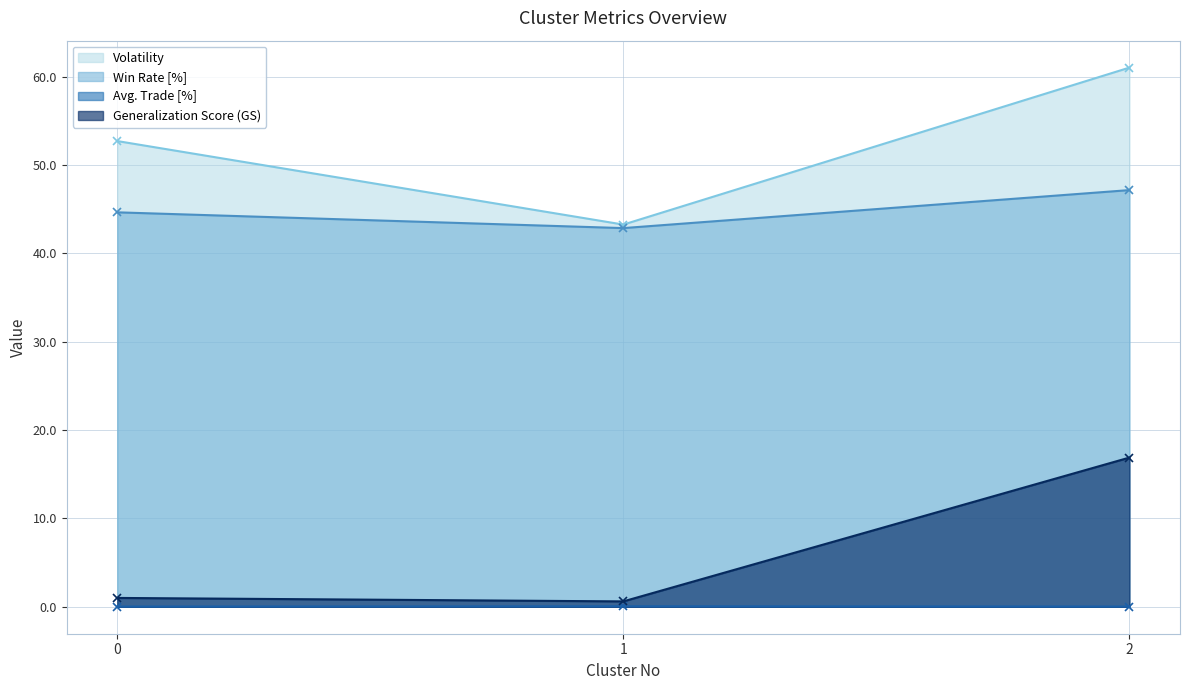

True or false: Avg. Trade [%] has a value of 0.0 at 2.

False